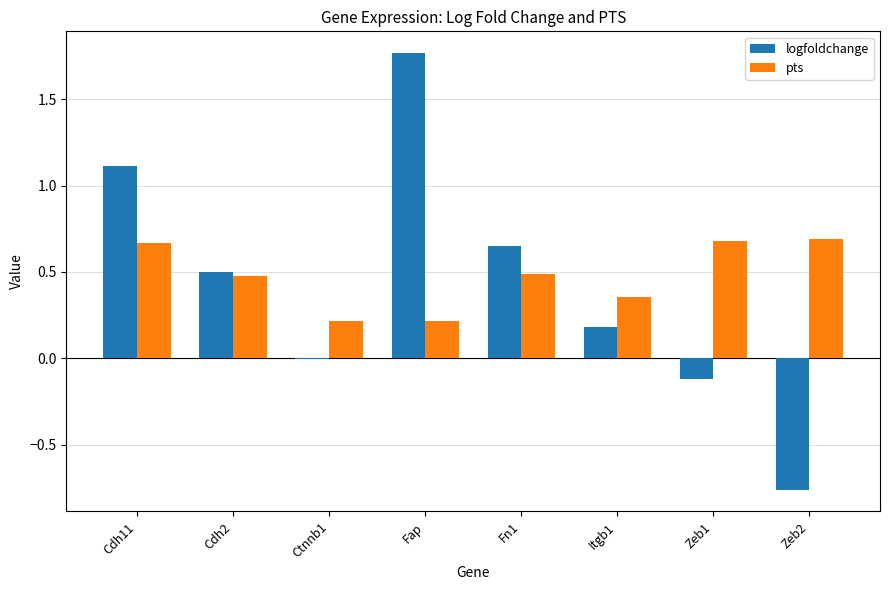

At which category does the chart reach its peak across all series?

Fap